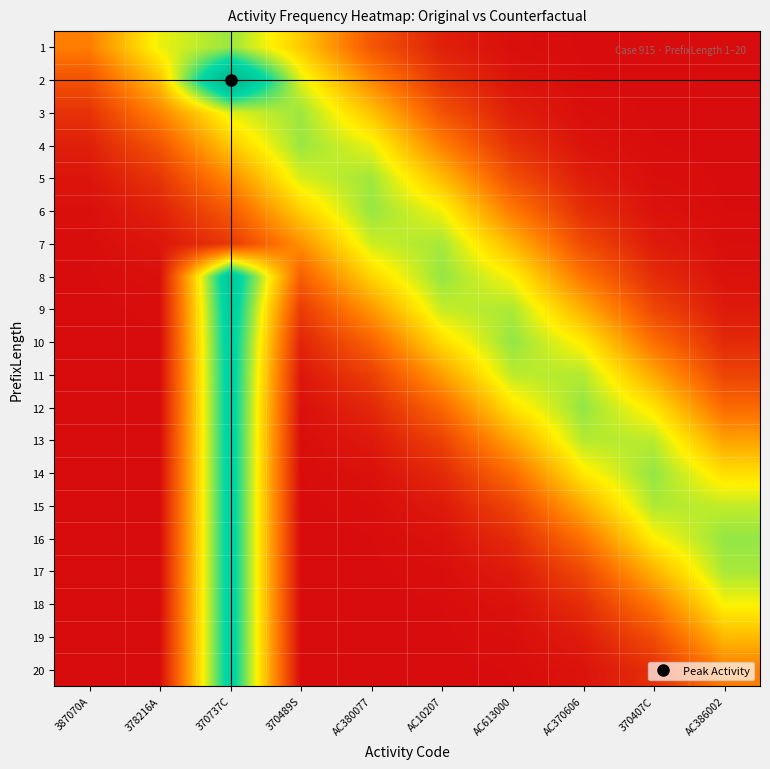

Which series has the largest total across all categories?

8